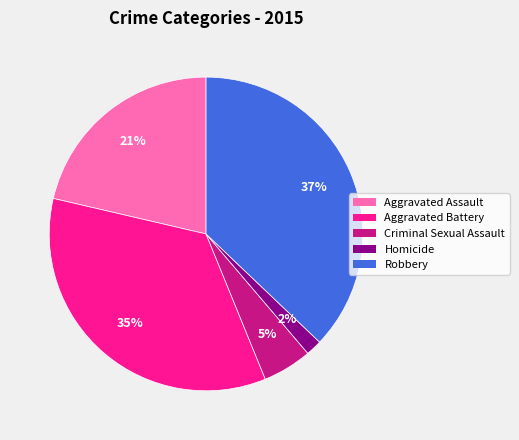

Is the sum of Aggravated Battery and Aggravated Assault greater than half?

Yes